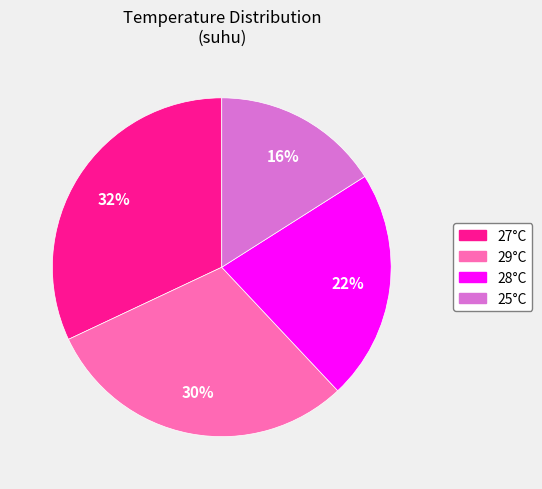

To the nearest percent, what is the average slice percentage?

25%